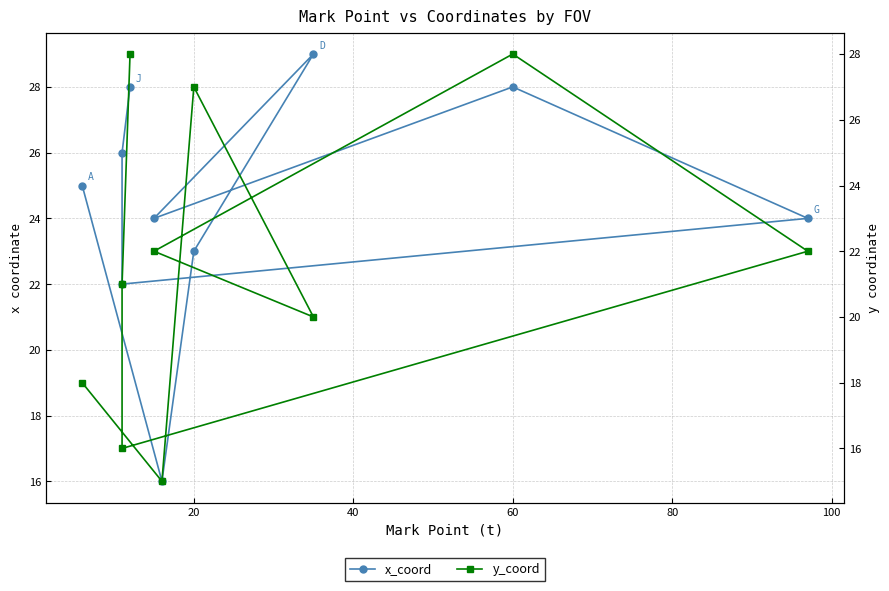

What is the maximum value for y_coord?

28